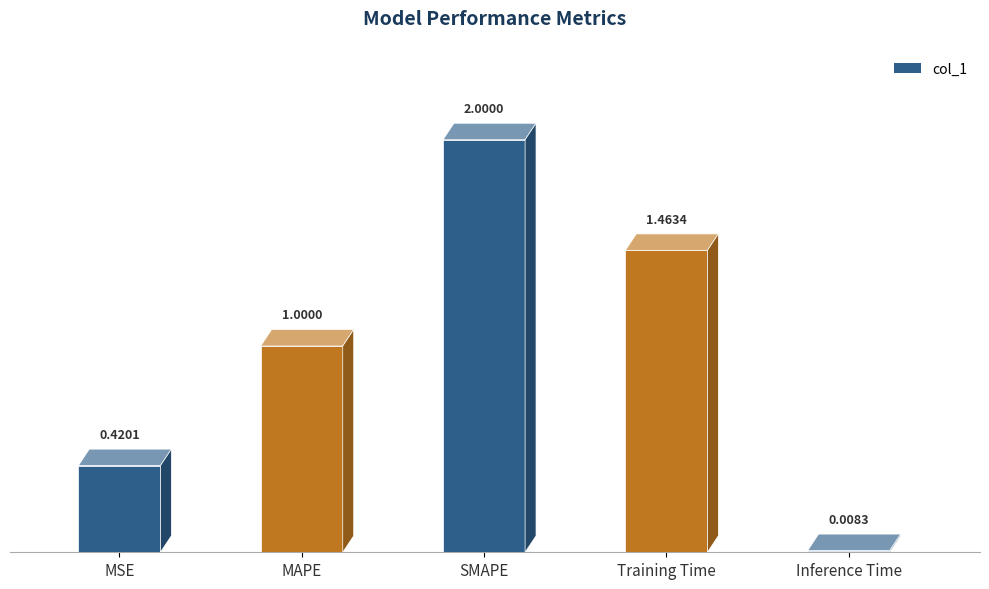

What value does the data have at Training Time?

1.5